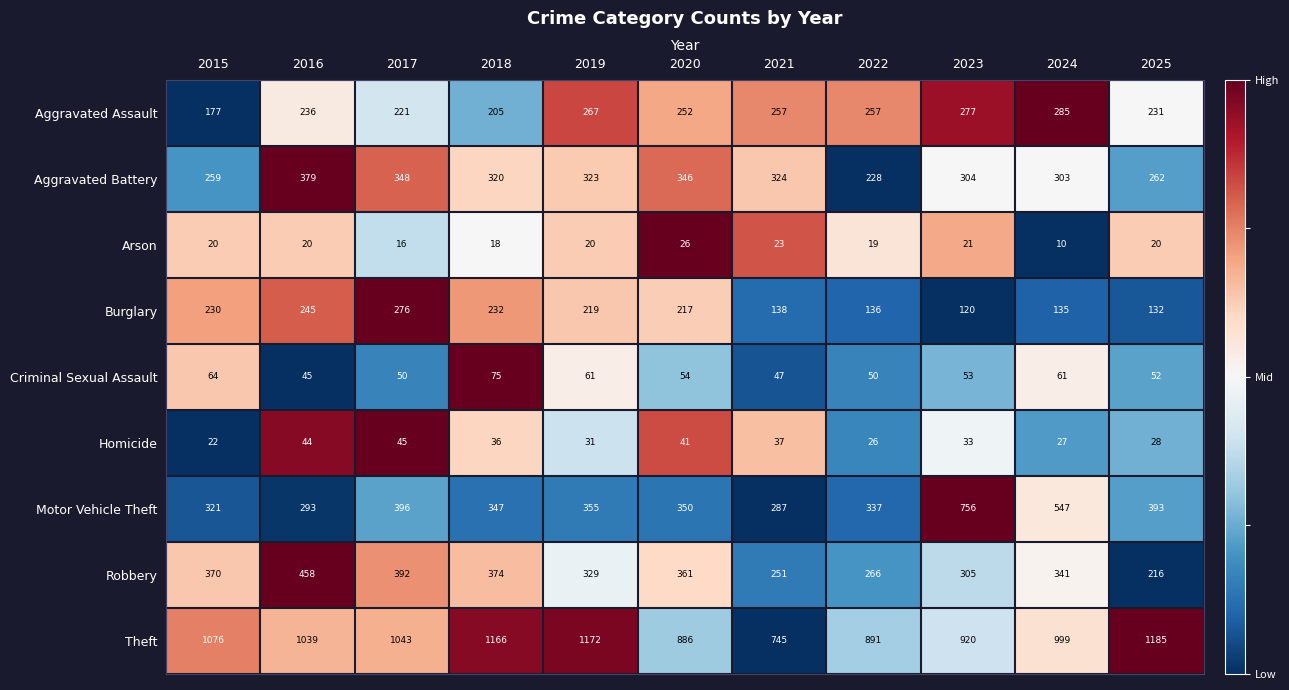

The value of Arson at 2023 is 21. True or false?

True